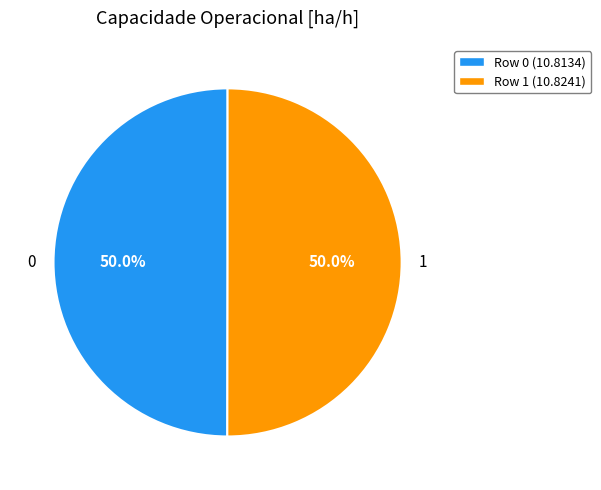

Approximately how many times larger is the value at 0 compared to 1?

1.0